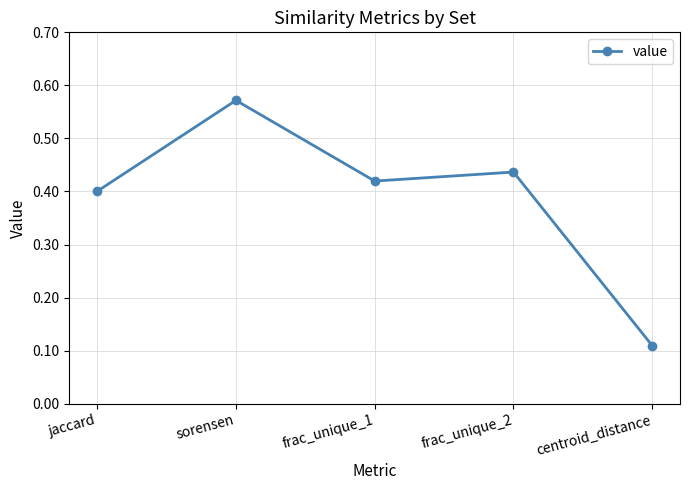

What is the change in value from jaccard to centroid_distance?

-0.3